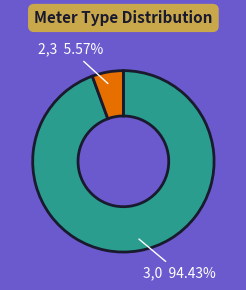

Is there any slice that represents more than half of the pie?

Yes